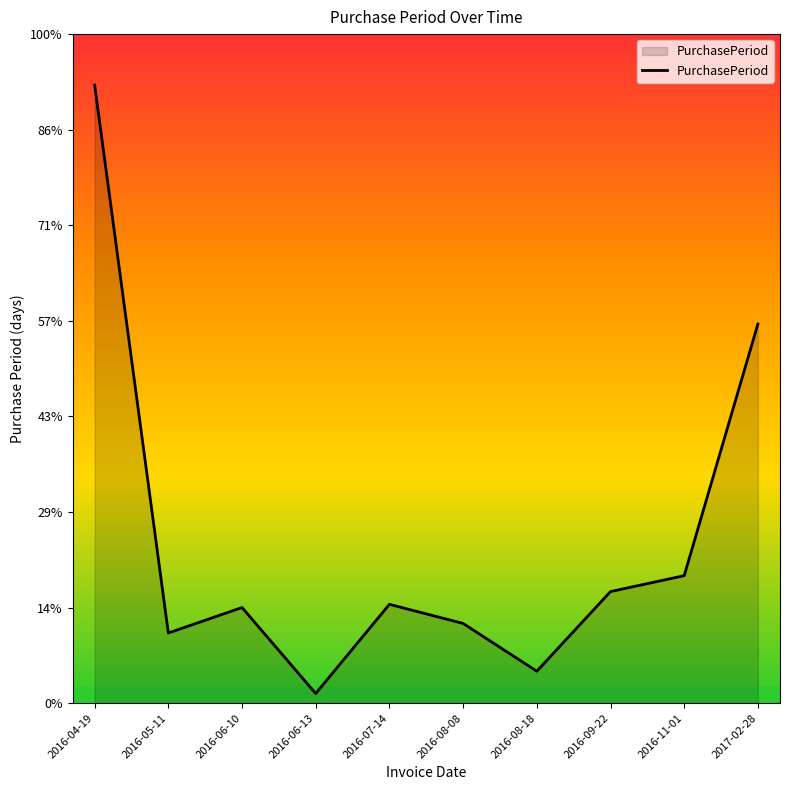

What is the difference between the maximum and minimum values?

191